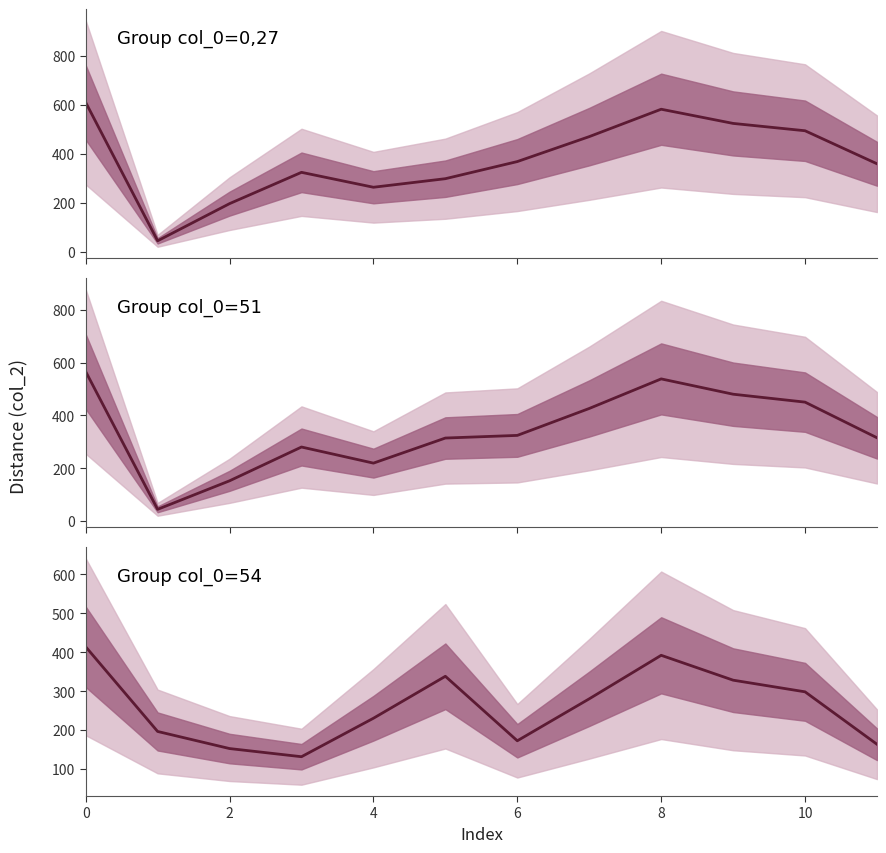

Reading right to left, extract all data points from this chart.

Group col_0=0,27: 359	494	524	582	470	368	298	263	324	196	44	610
Group col_0=51: 315	450	480	538	426	324	314	219	280	152	44	566
Group col_0=54: 163	298	328	392	280	172	338	230	131	152	196	414